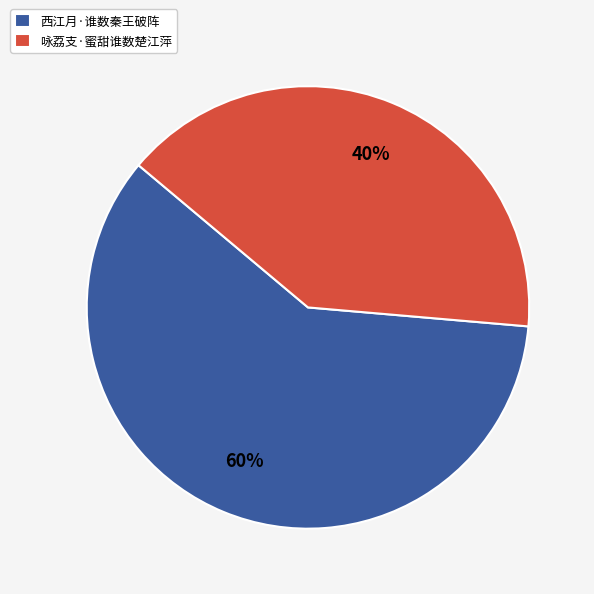

To the nearest percent, what is the average slice percentage?

50%